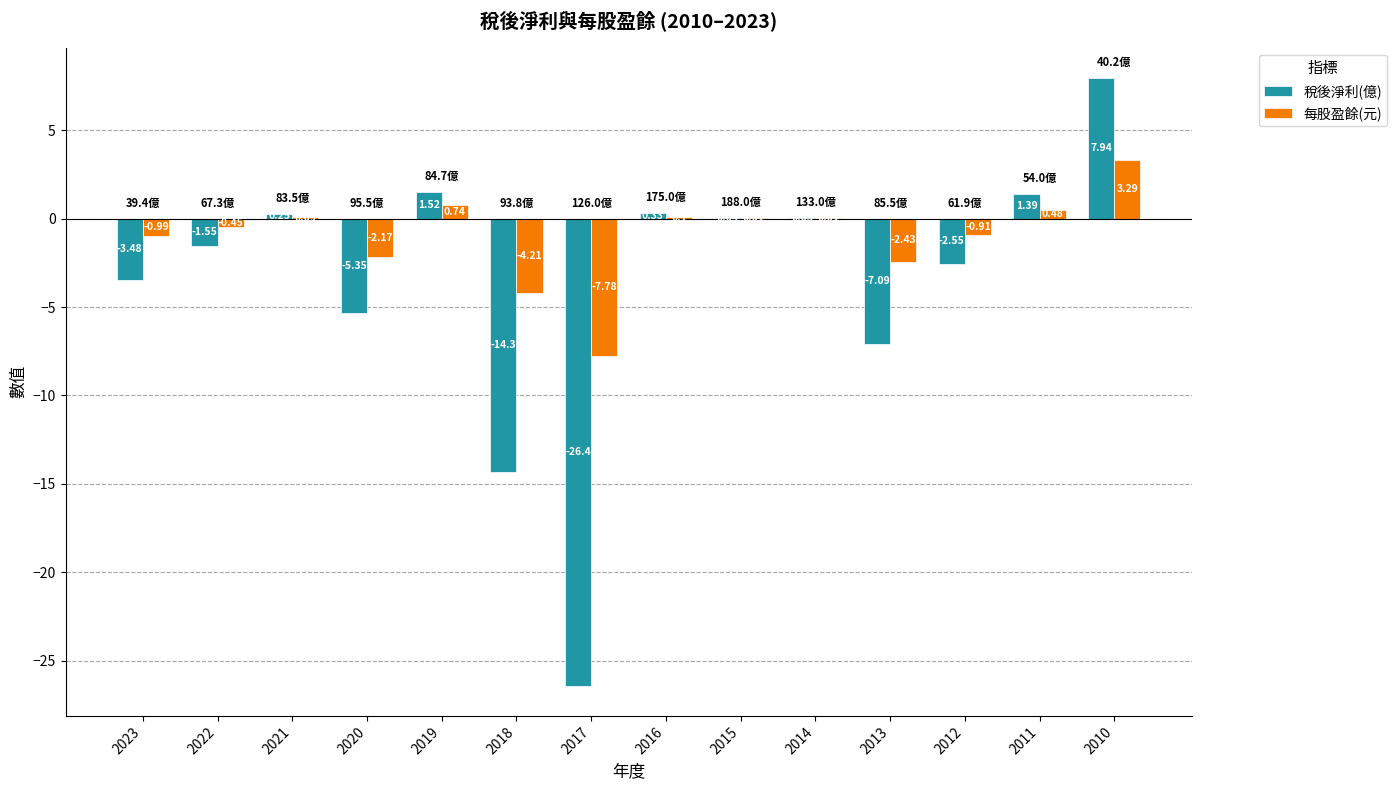

At which label is 稅後淨利(億) closest to -9?

2013